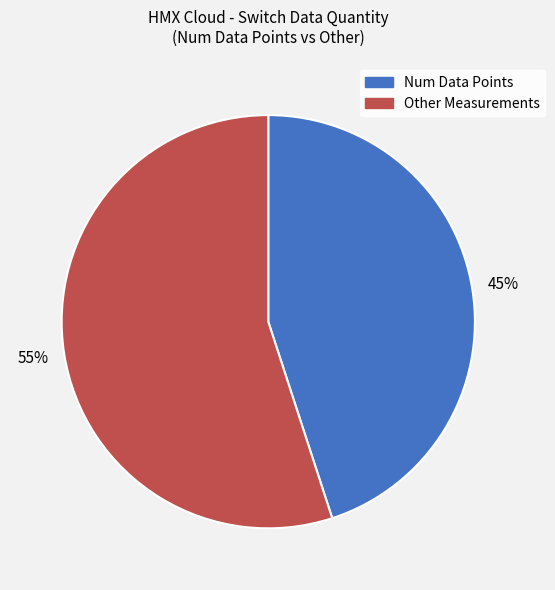

To the nearest percent, what is the average slice percentage?

50%